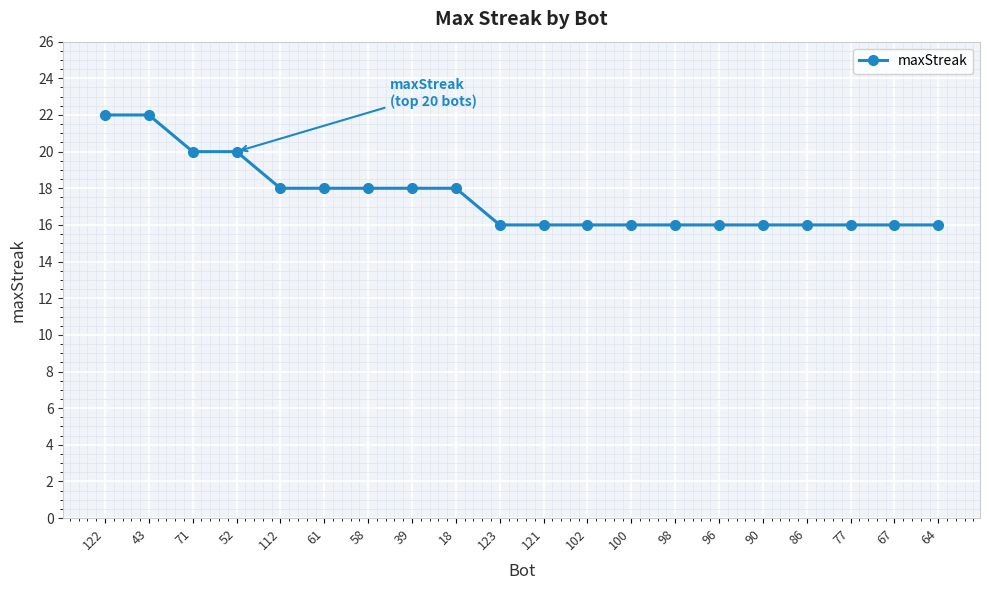

The value at 96 is 16. True or false?

True